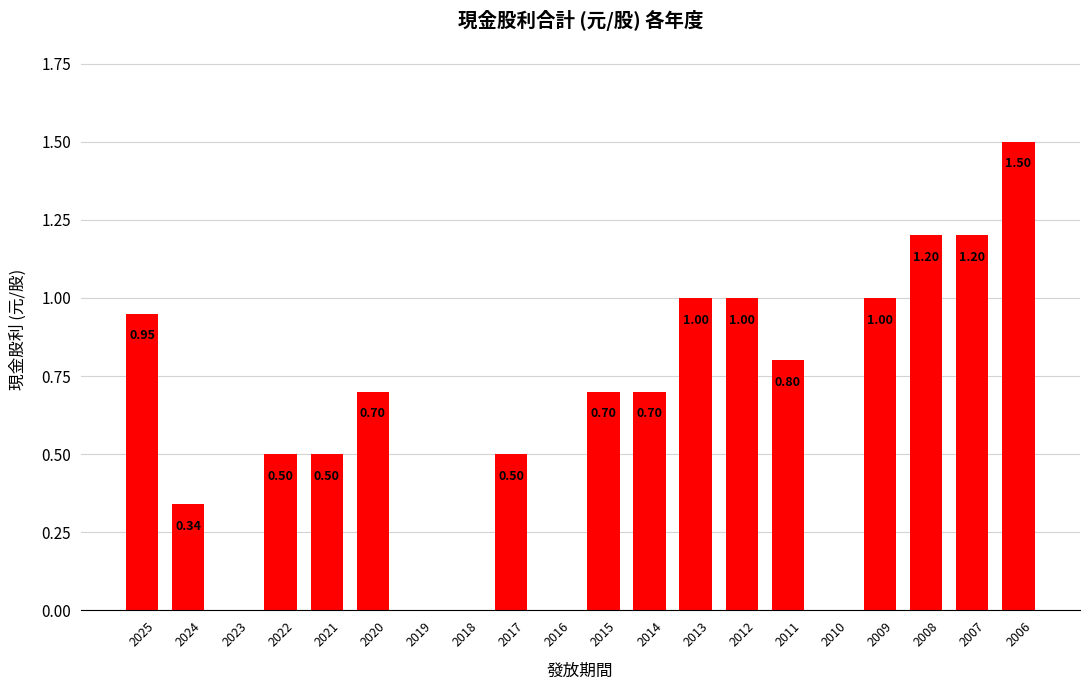

What is the sum of the values at 2022 and 2015?

1.2